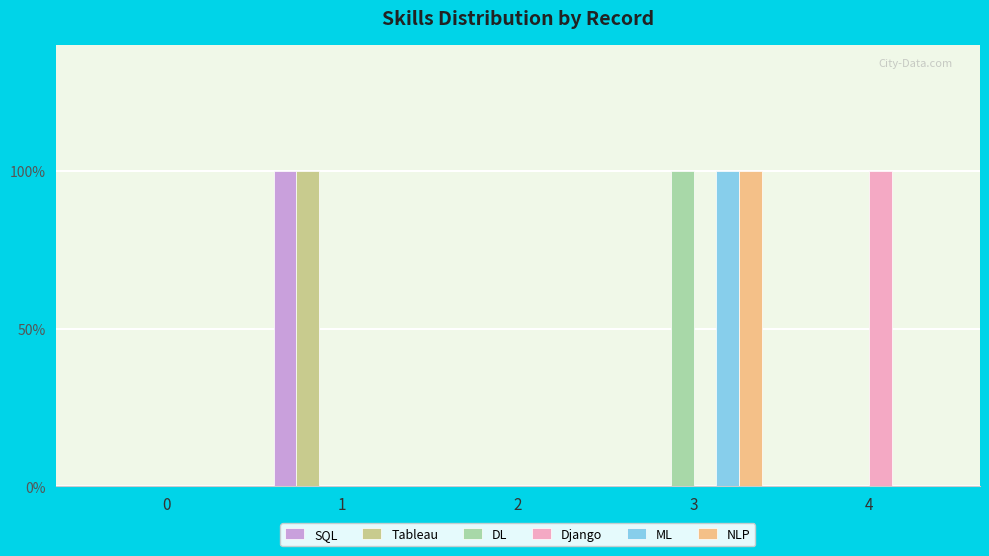

Does the chart contain stacked bars?

No